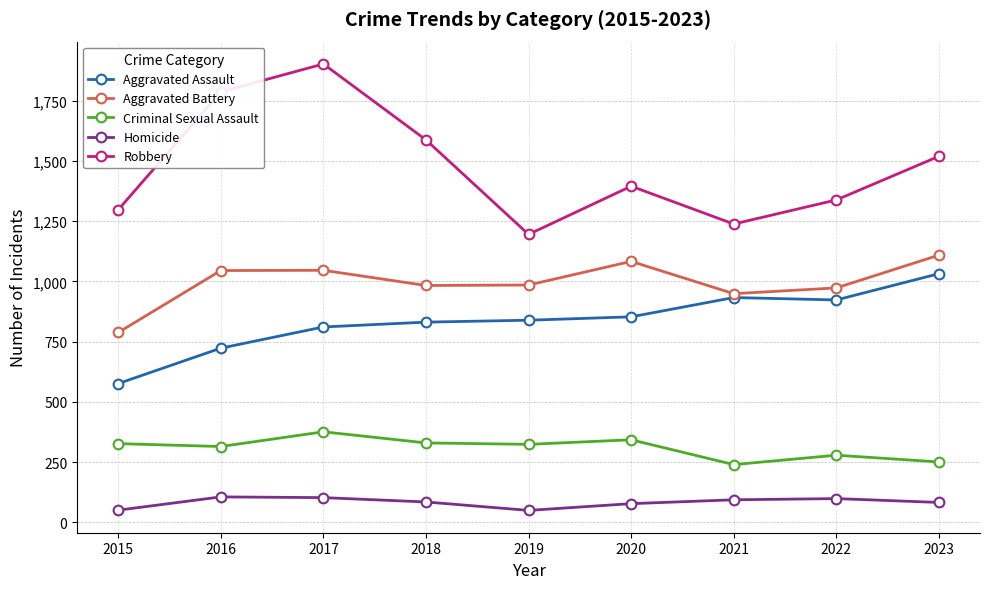

In Aggravated Battery, how many points are higher than both neighbors (excluding endpoints)?

2